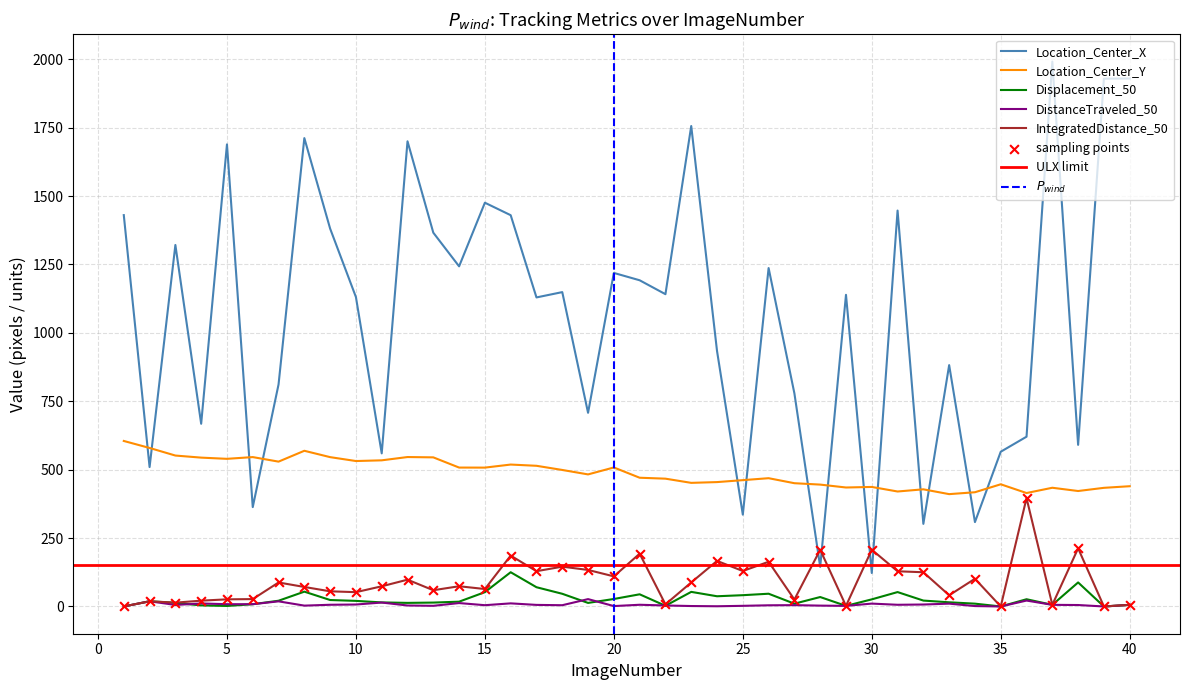

Is the value of TrackObjects_DistanceTraveled_50 at 27 greater than the value of Location_Center_Y at 31?

No